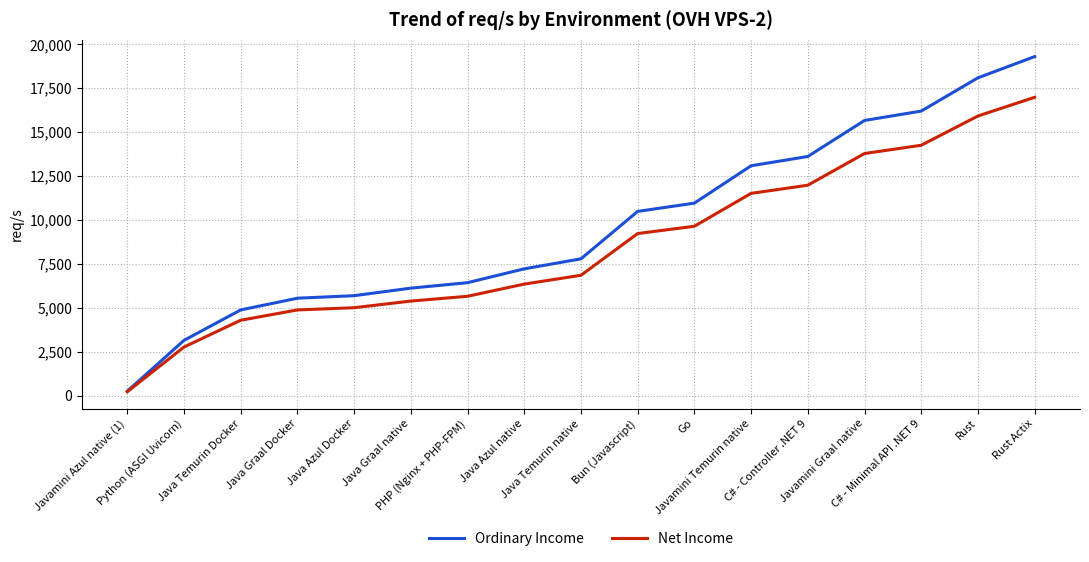

What is the highest value of the Ordinary Income series?

19303.0